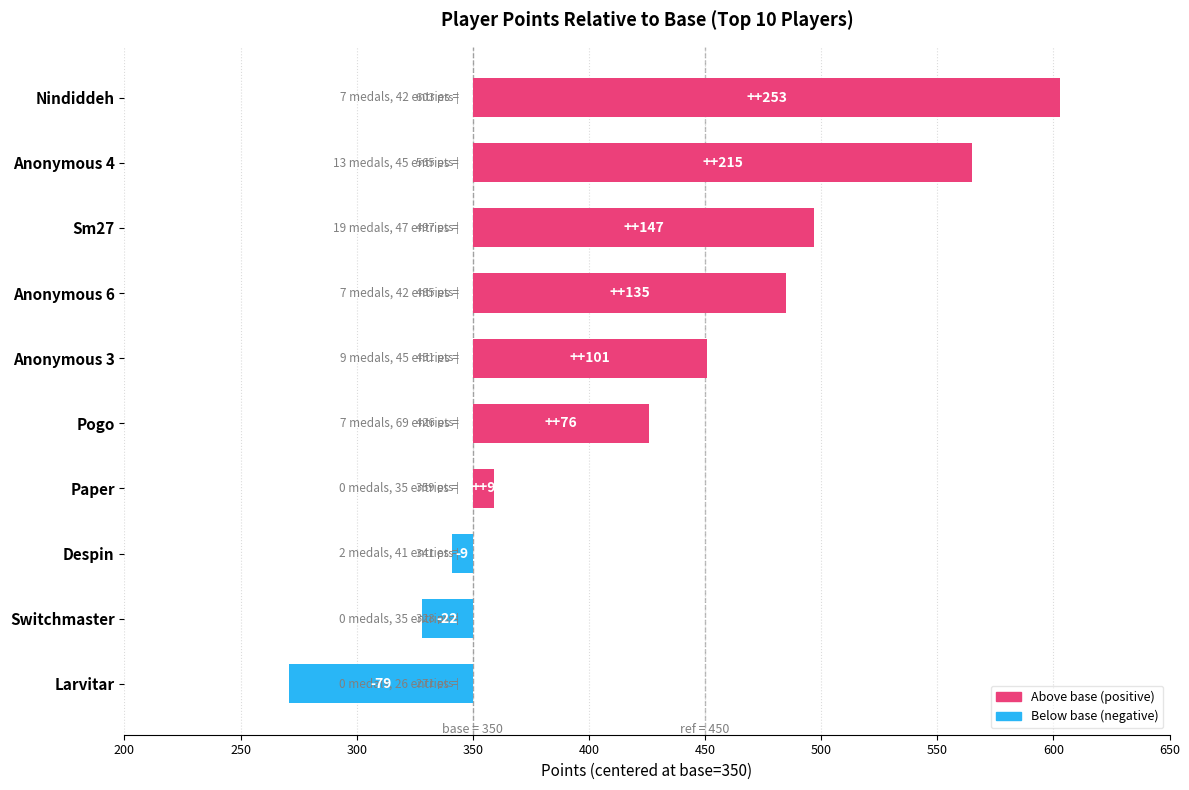

Is the value of Entries at Anonymous 3 greater than the value of Points at Paper?

No